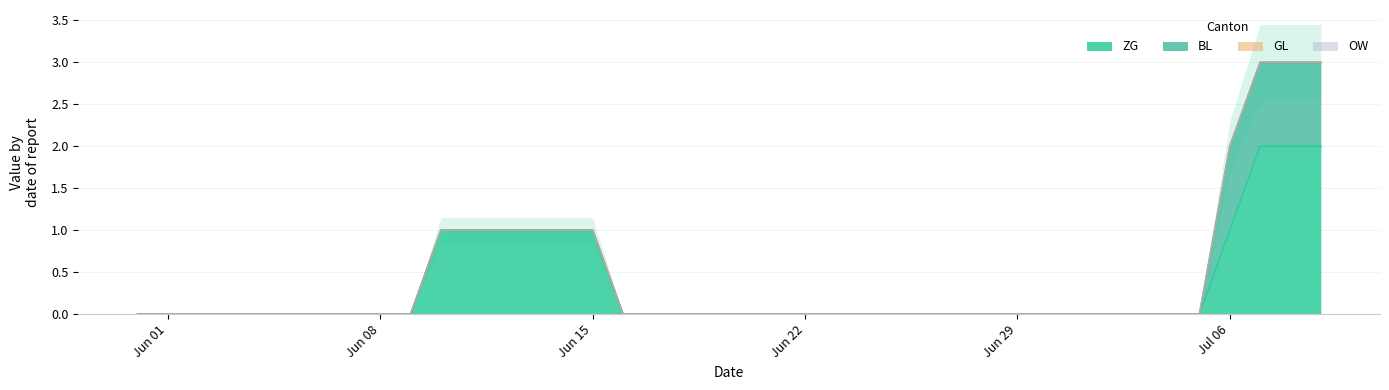

Does the chart display data point markers on the line(s)?

No